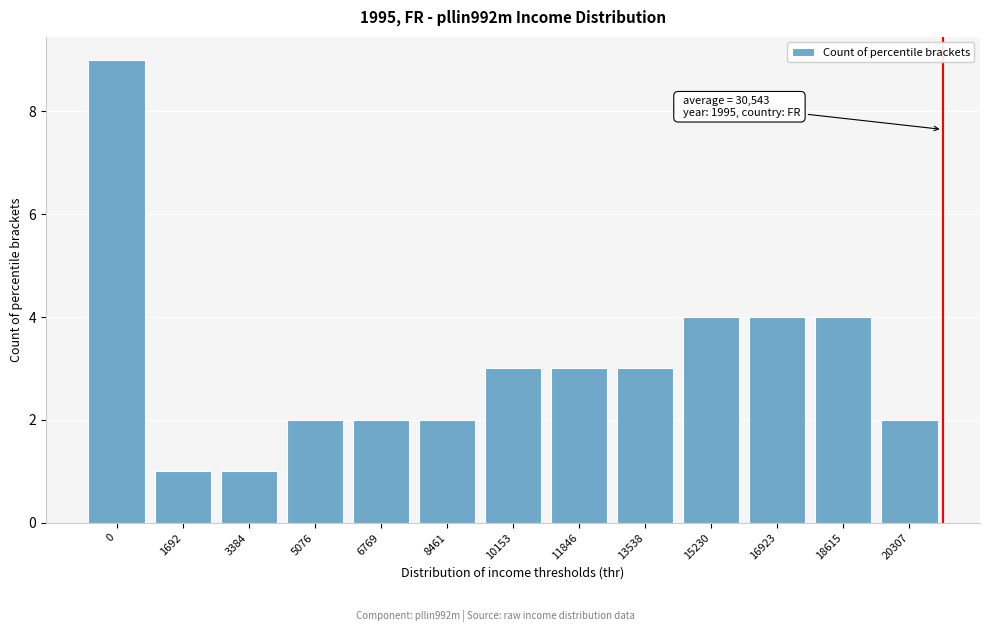

Reading left to right, what are all the values shown in this chart?

9	1	1	2	2	2	3	3	3	4	4	4	2